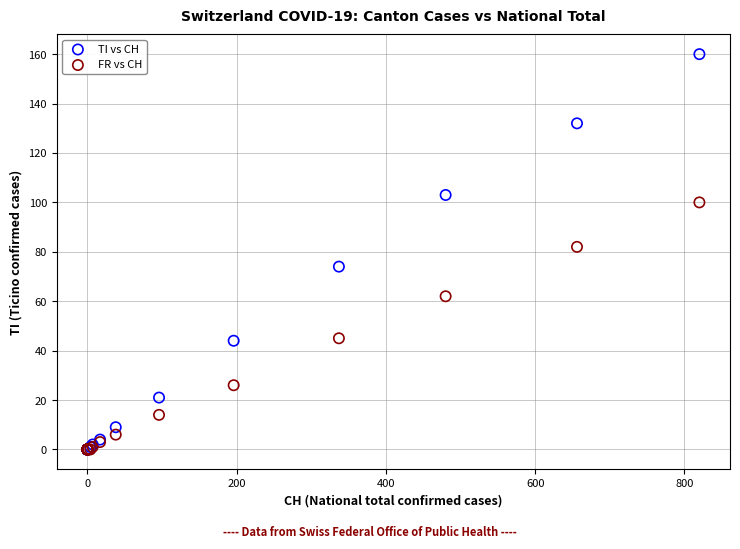

In the TI vs CH series, what Y value is closest to 80?

74